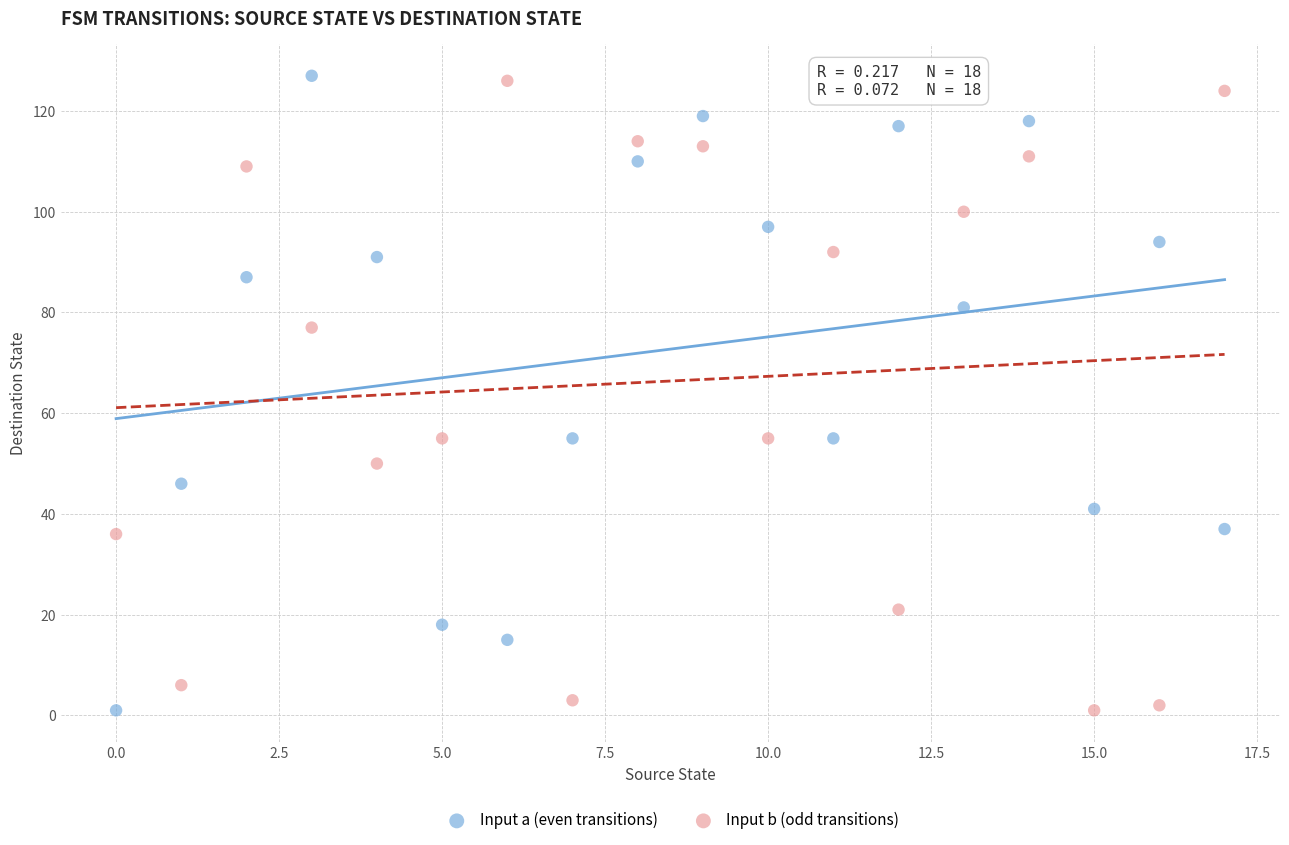

Across all data points, what is the range of Y values (max minus min)?

126